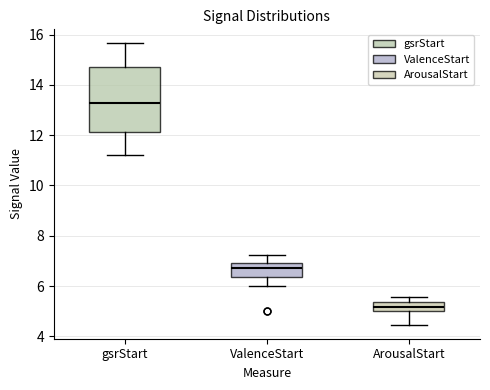

Comparing the boxes themselves (not the whiskers), which one is the tallest?

gsrStart